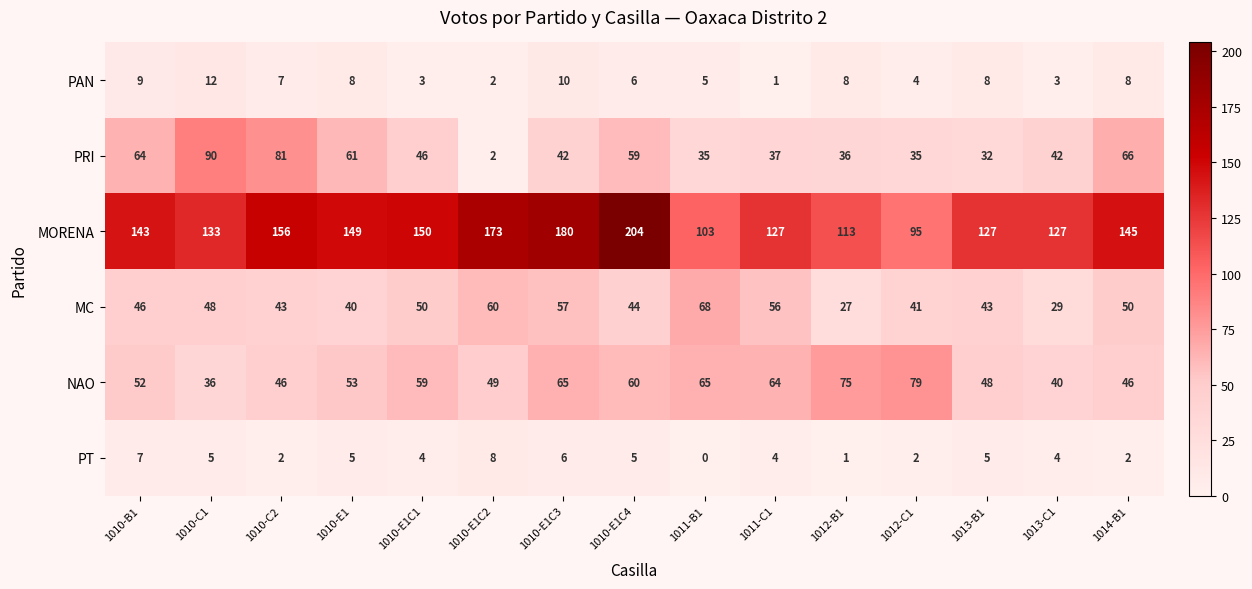

How many categories are shown in the chart?

15